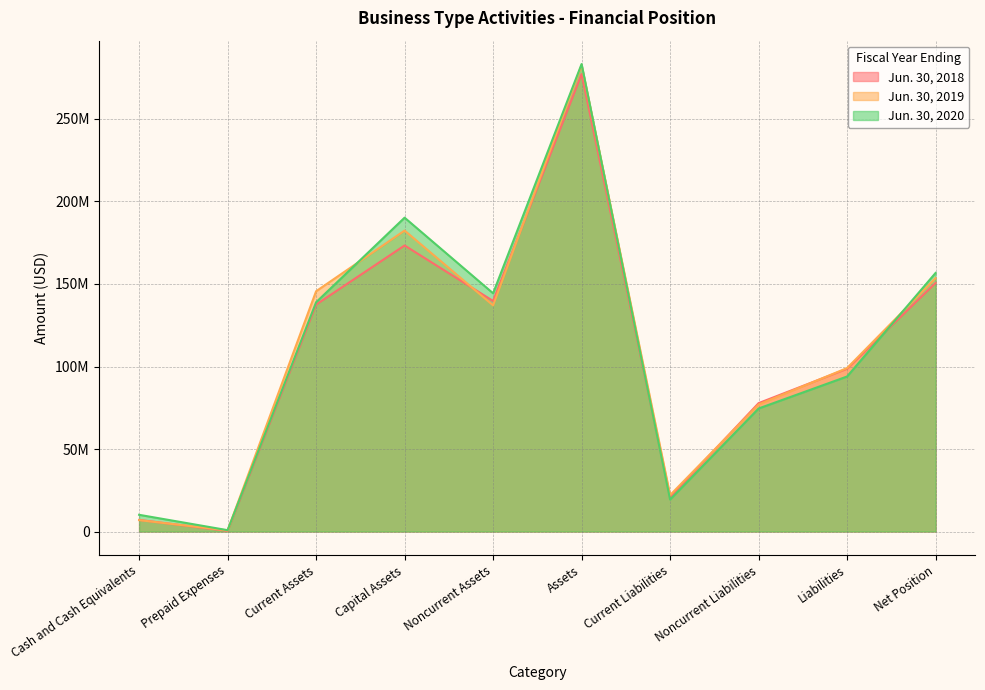

What is the sum of the Jun. 30, 2019 values at Current Liabilities and Capital Assets?

204464671